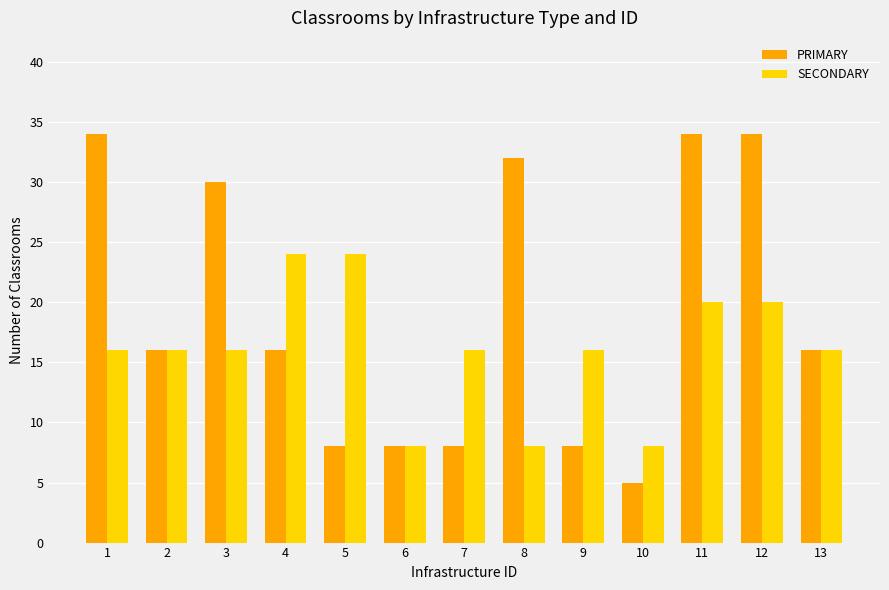

What is the maximum value for PRIMARY?

34